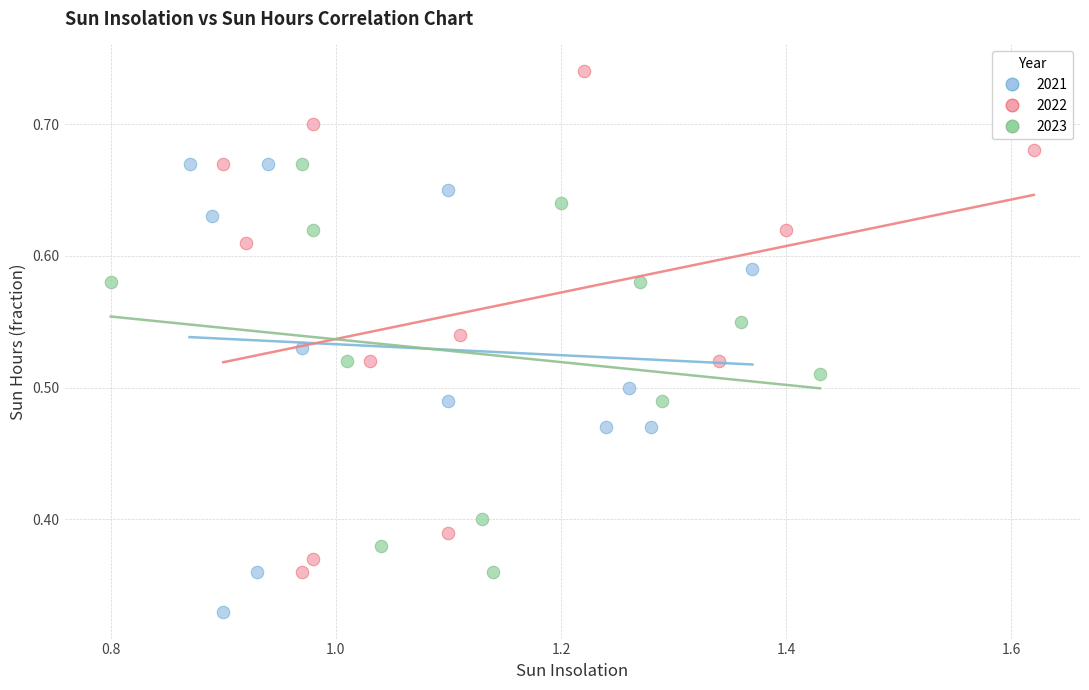

Which series contains the highest Y value?

2022